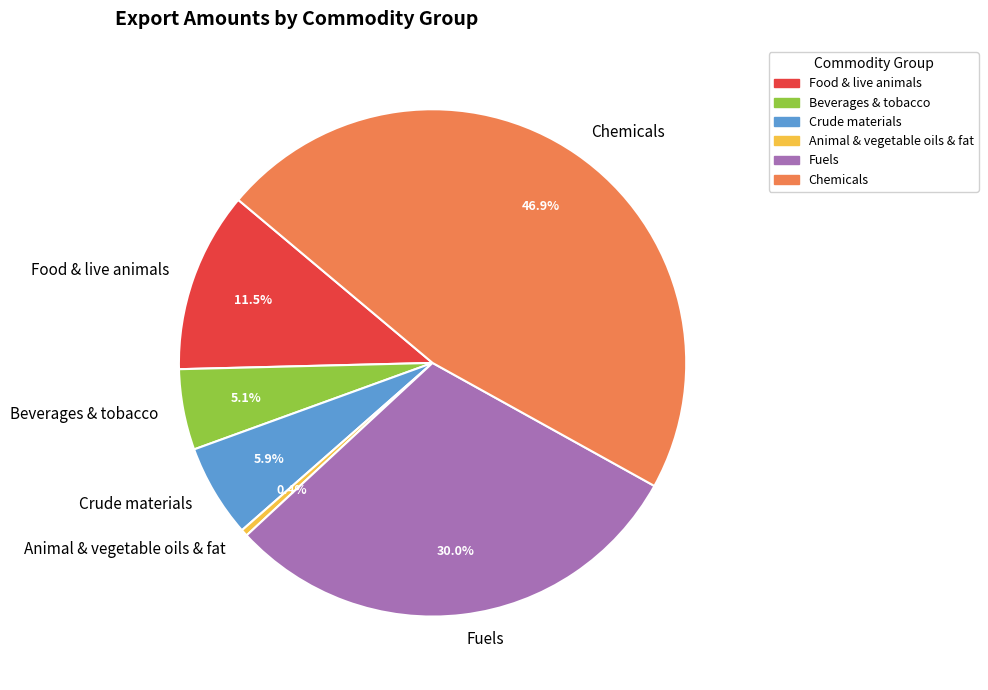

How many segments does this pie chart have?

6